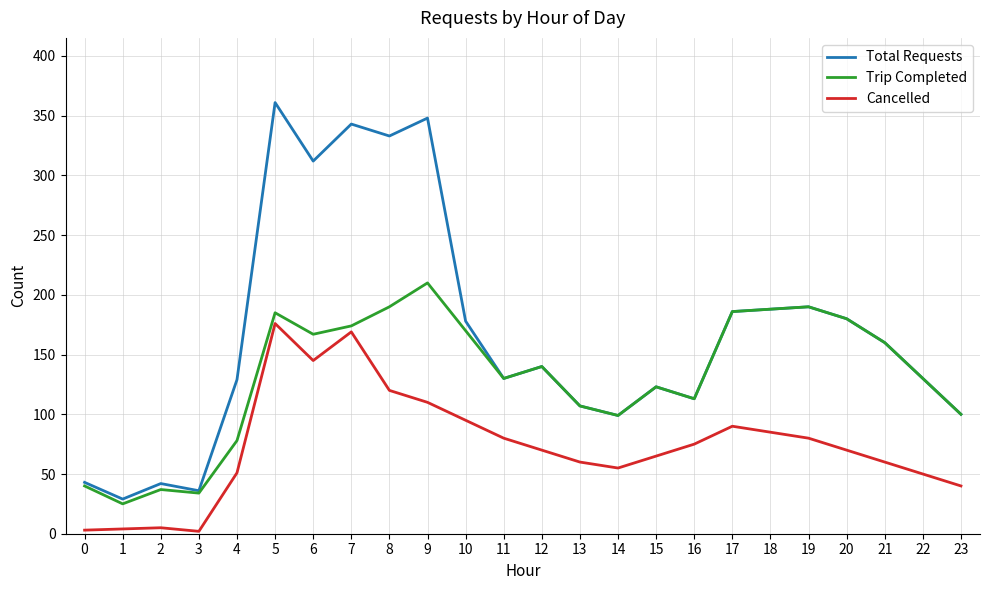

True or false: Cancelled and Total Requests cross at least once.

False